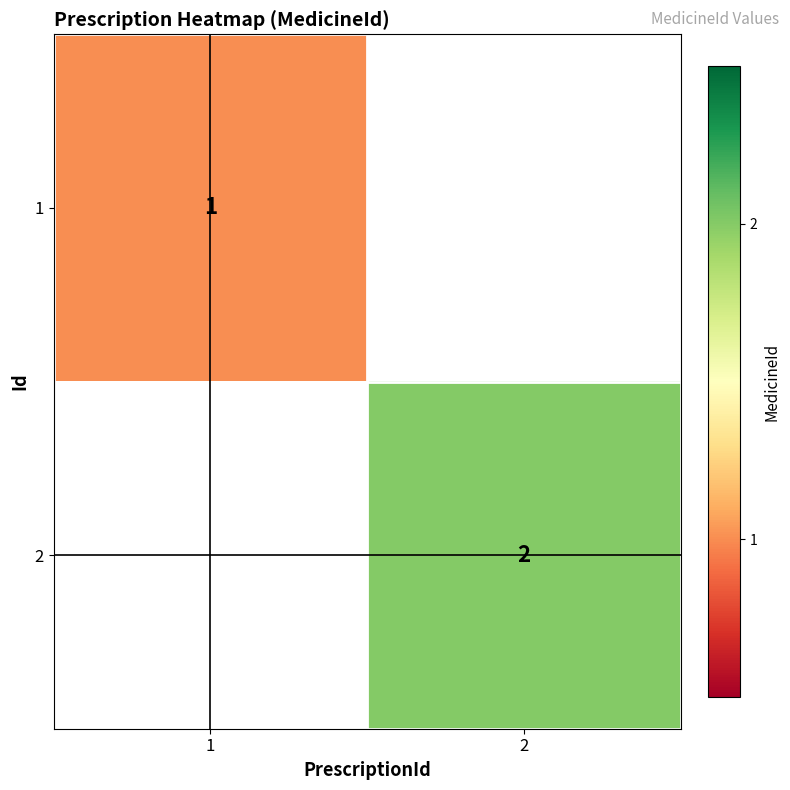

The value of 2 at 2 is 2. True or false?

True